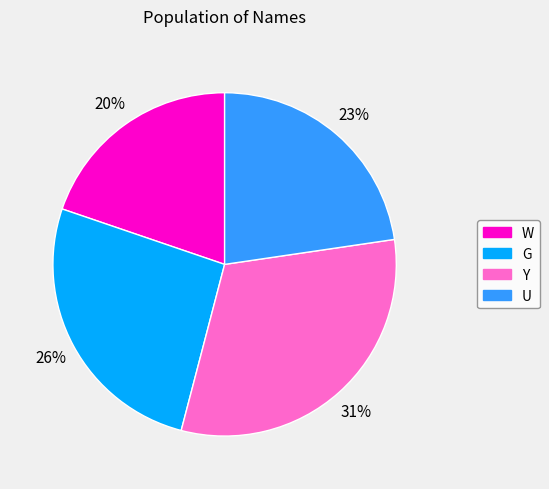

The U slice represents 31% of the pie. True or false?

False